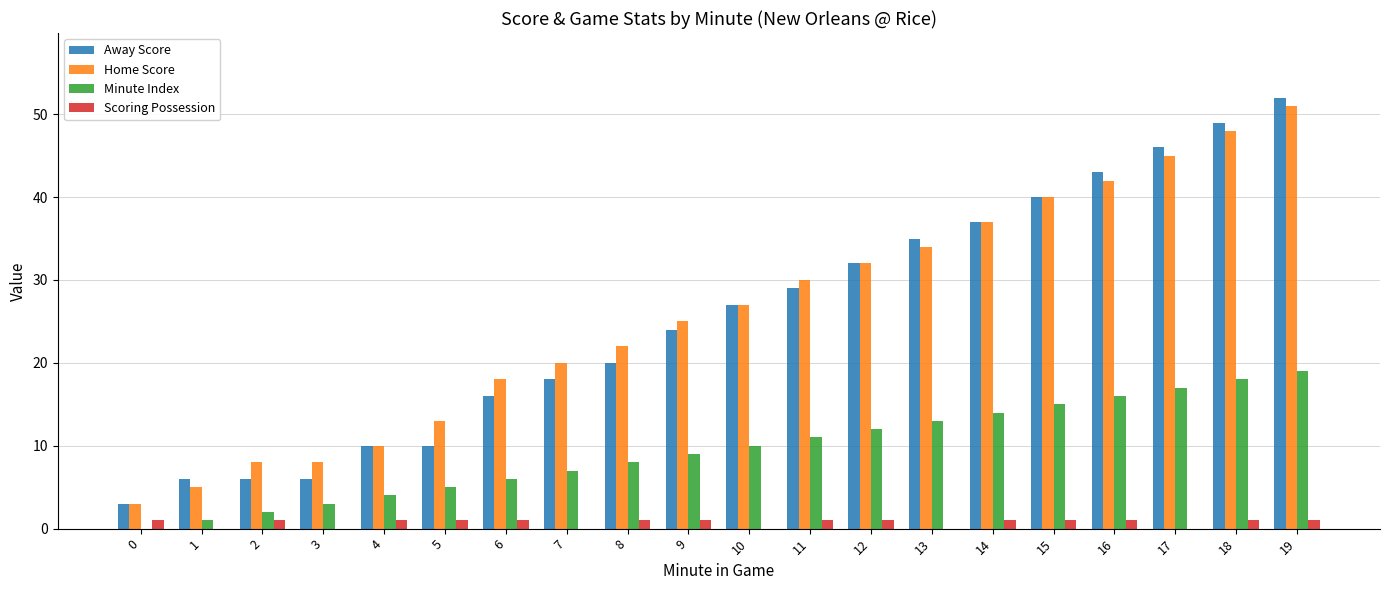

What is the difference between the Minute Index values at 14 and 16?

2